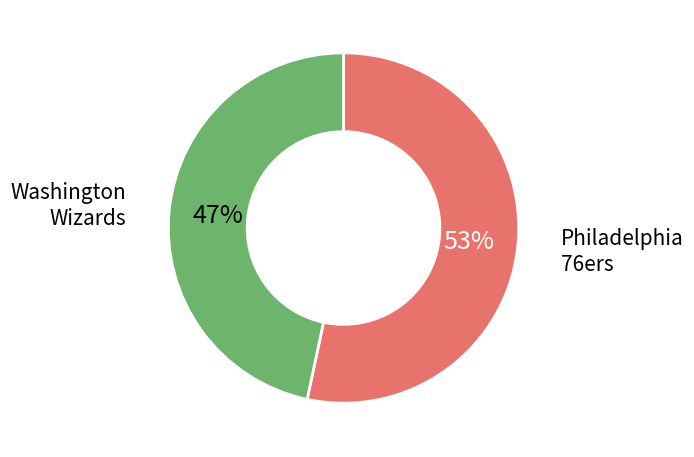

Is there a majority slice in this chart?

Yes